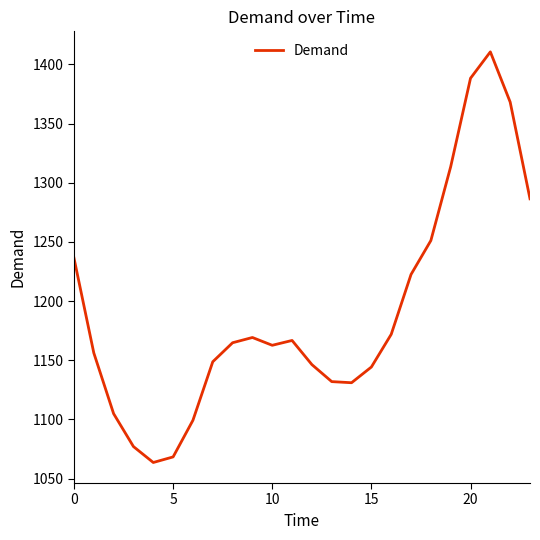

What is the difference between the maximum and minimum values?

347.1